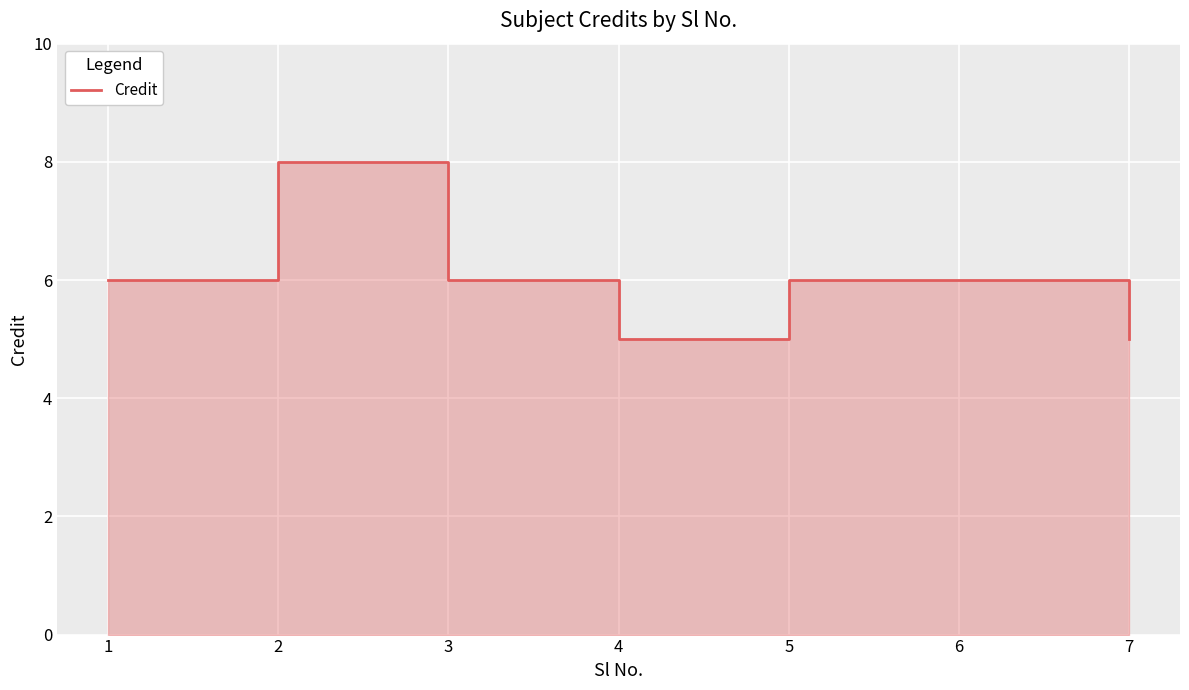

Reading right to left, transcribe all the data shown in this chart.

7=5	6=6	5=6	4=5	3=6	2=8	1=6